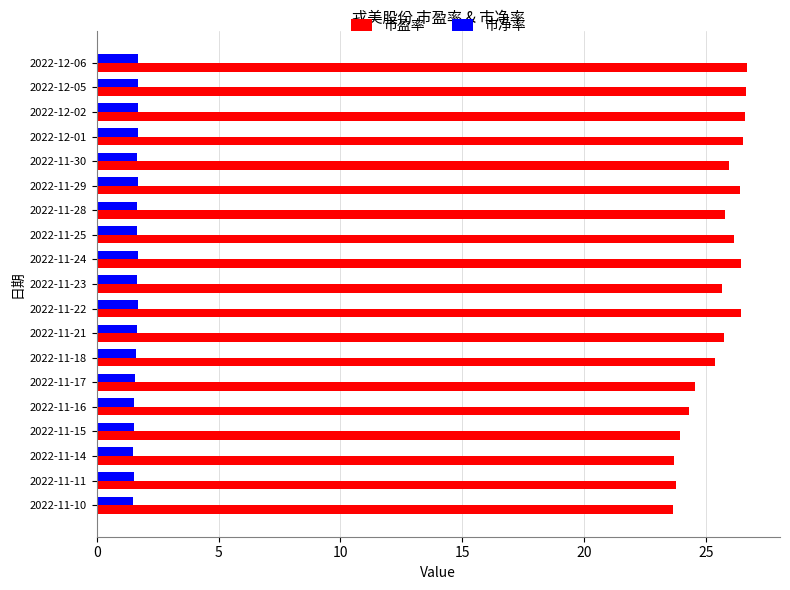

What is the maximum value for 市盈率?

26.7